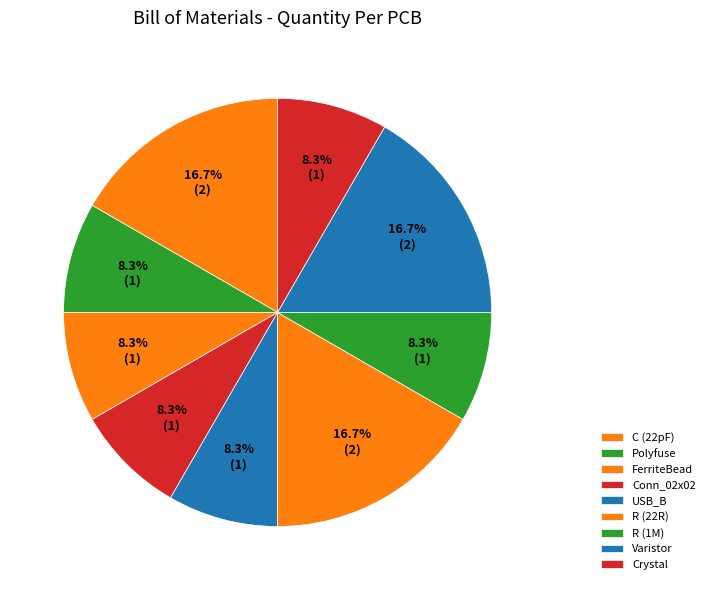

Does Varistor account for over 50% of the chart?

No